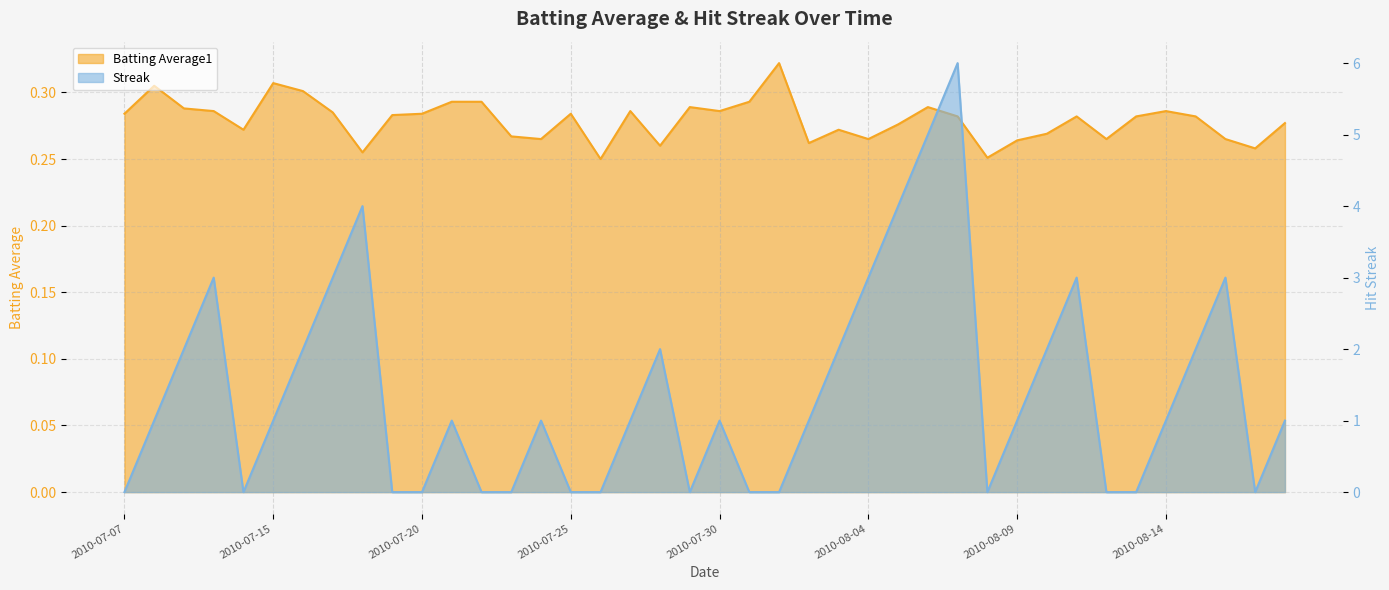

Where is the first local maximum for Streak?

2010-07-10